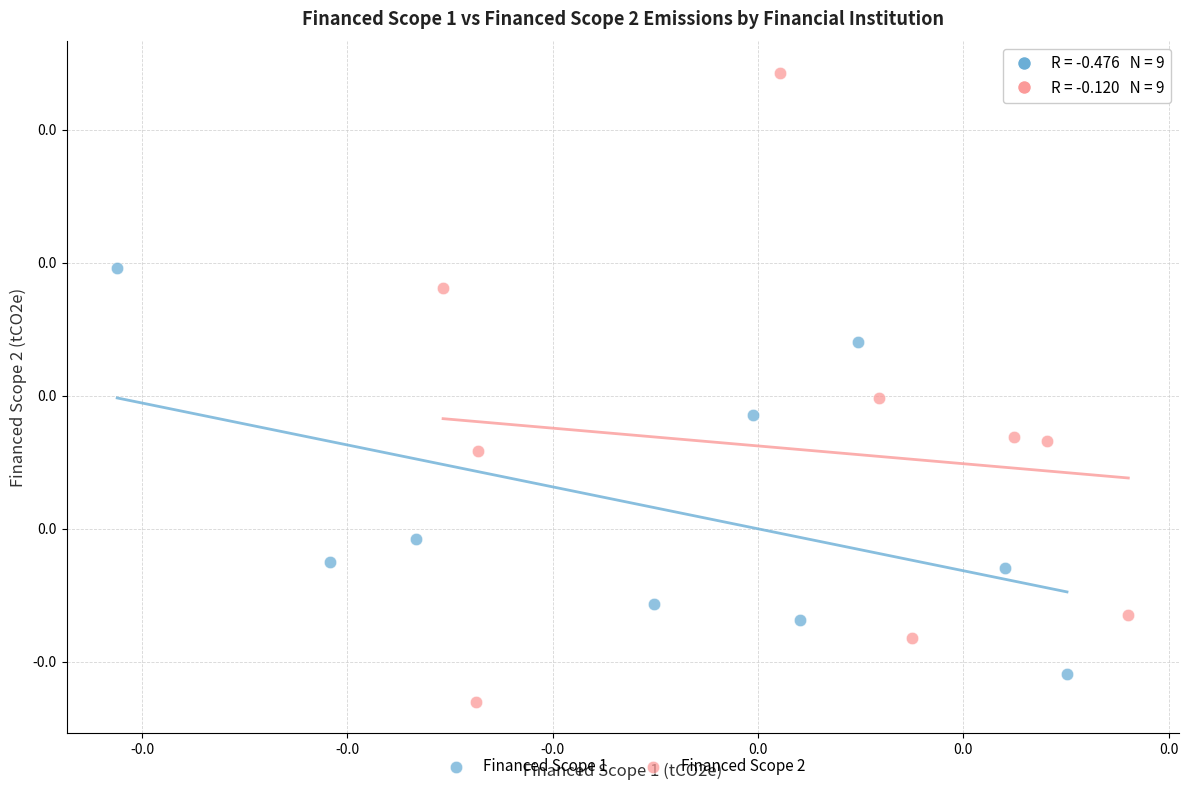

Which series reaches the minimum Y coordinate?

Financed Scope 2